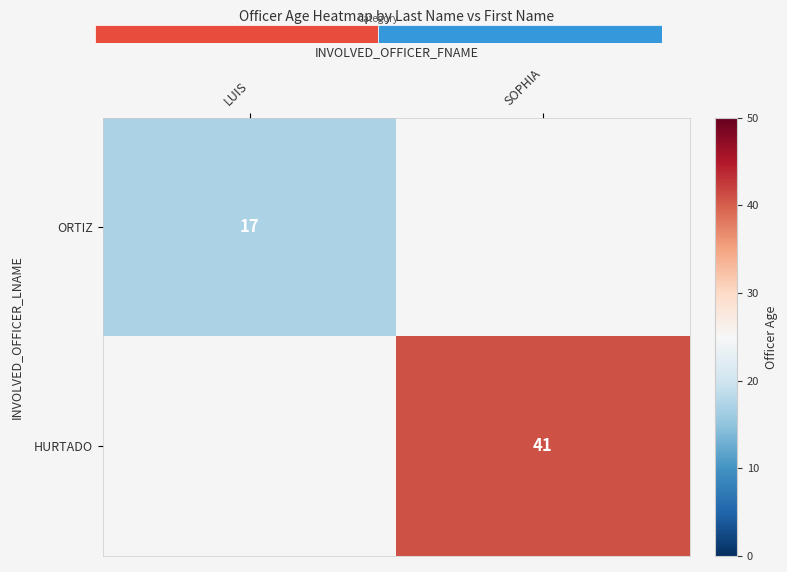

True or false: HURTADO has a value of 41 at SOPHIA.

True